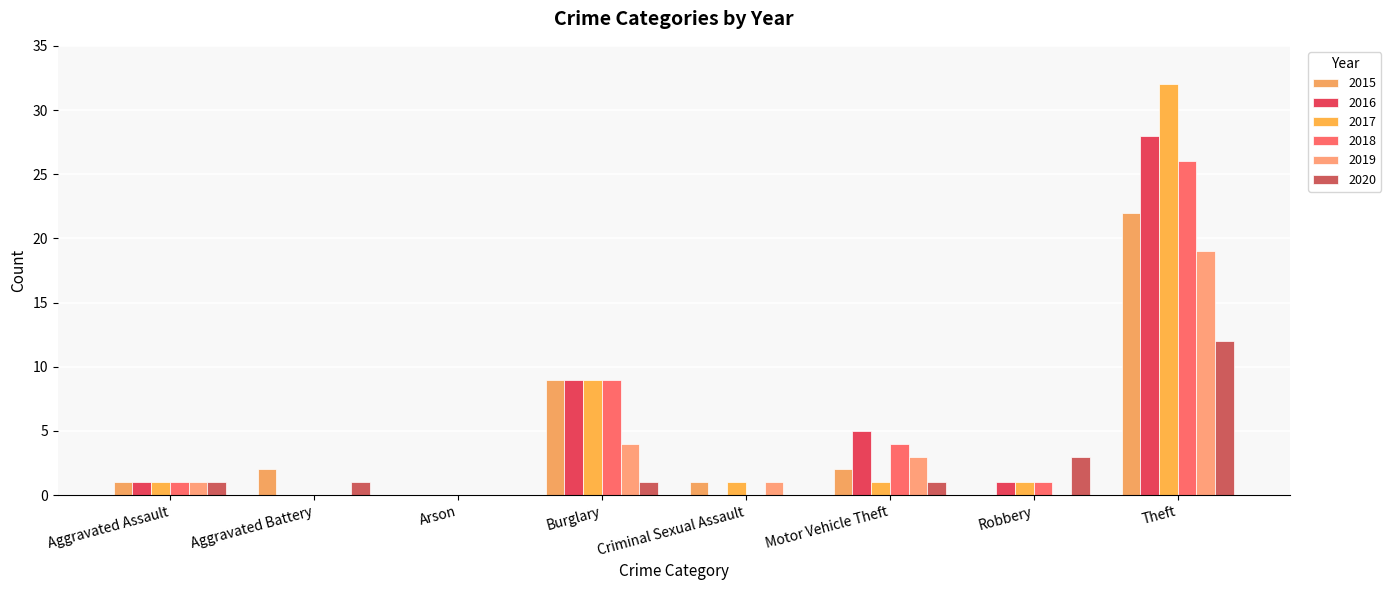

What are all the series names shown in the legend?

2015, 2016, 2017, 2018, 2019, 2020